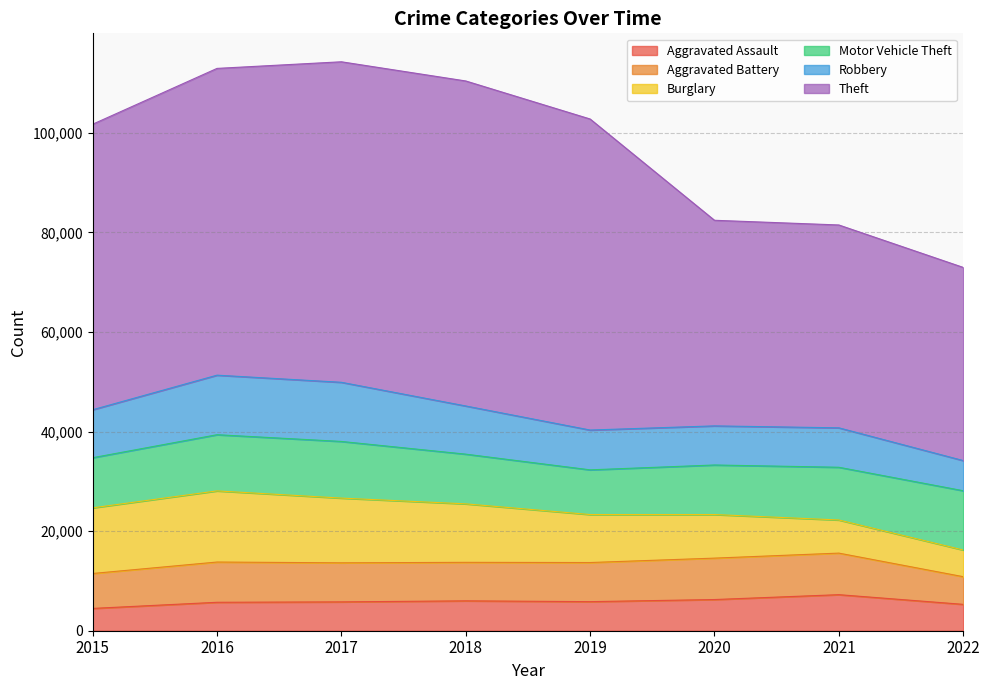

Does the chart have visible grid lines?

Yes